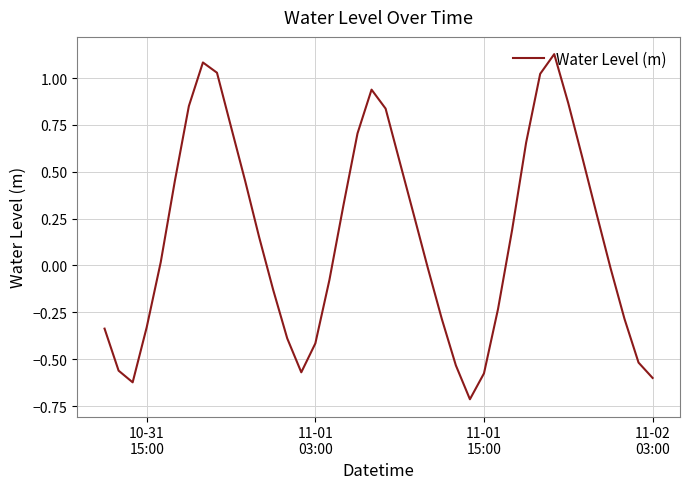

What is the smallest value displayed?

-0.7